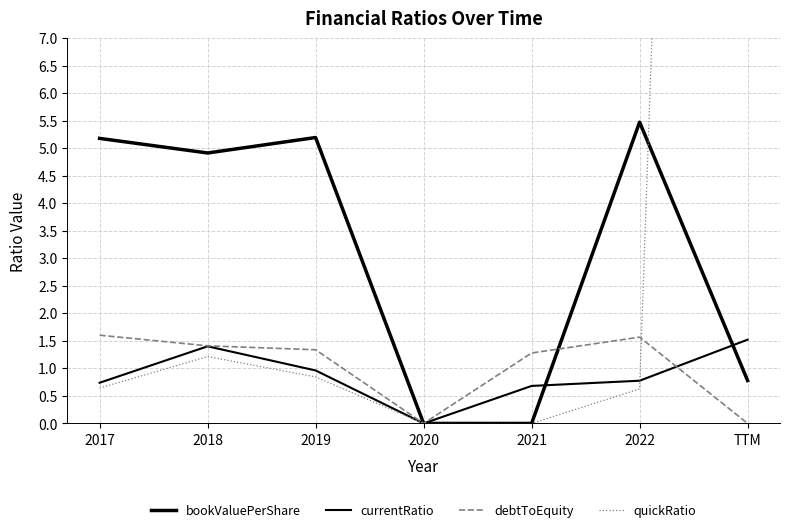

True or false: debtToEquity has a value of -1.1 at TTM.

False